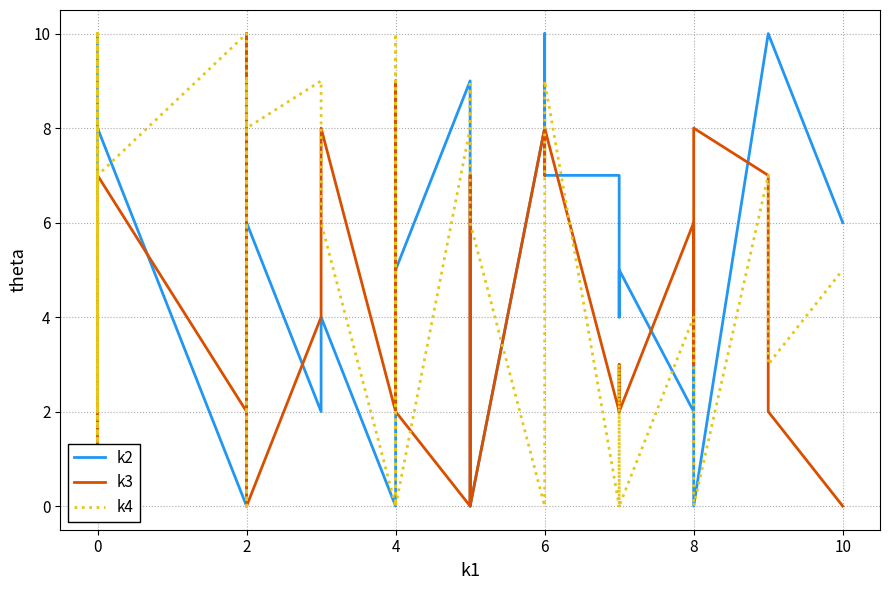

What is the label of the 31st point from the right?

9